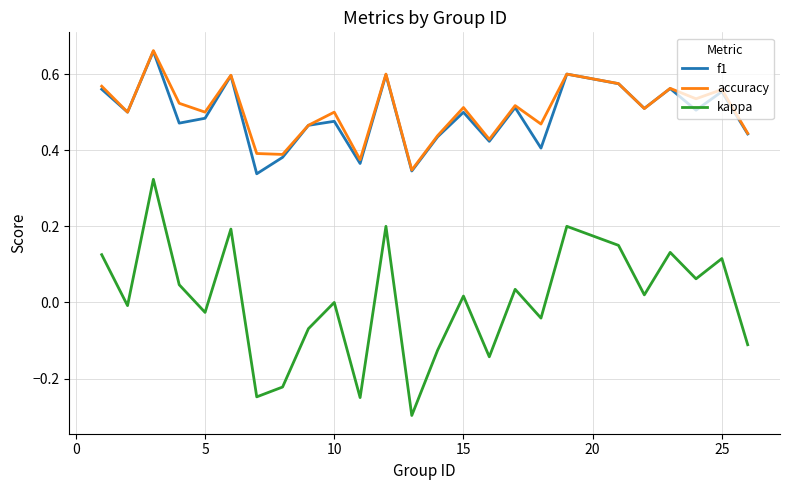

Which series has the widest spread of values?

kappa